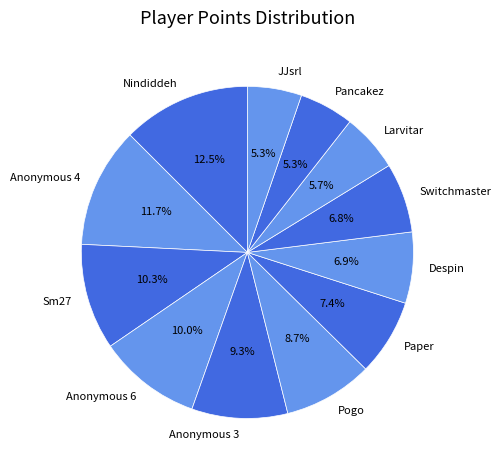

Does any single category account for the majority?

No